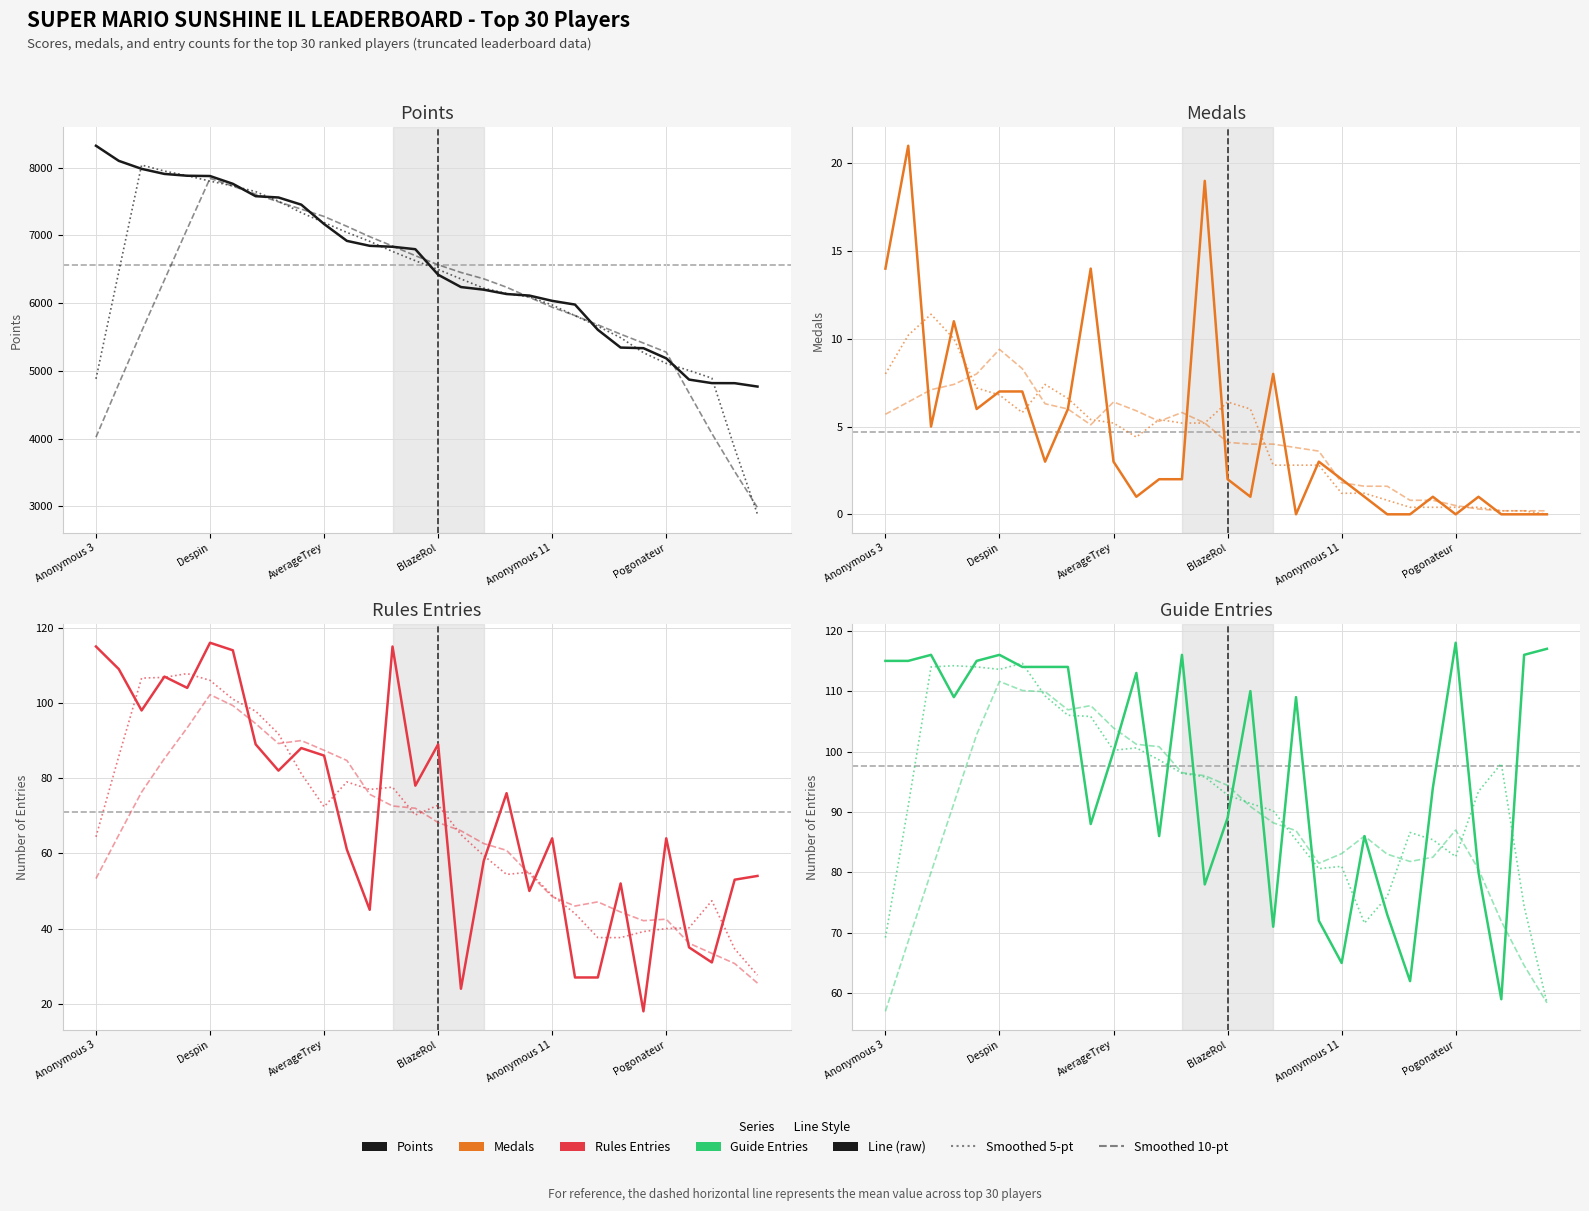

What is the label of the 15th point from the right?

BlazeRol